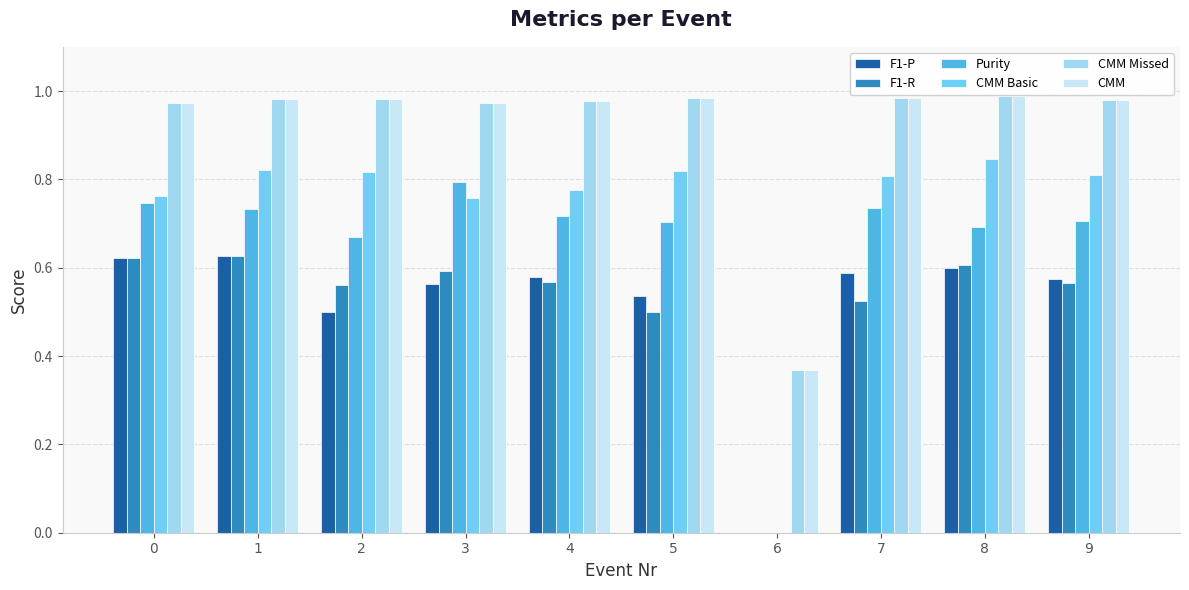

How many data points does each series have?

10